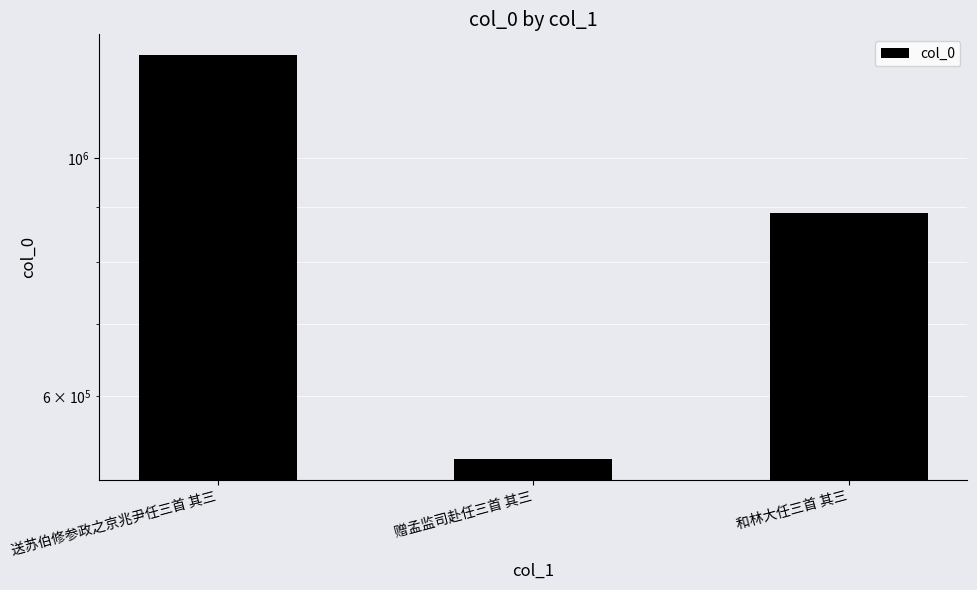

What is the change in value from 赠孟监司赴任三首 其三 to 和林大任三首 其三?

+365178